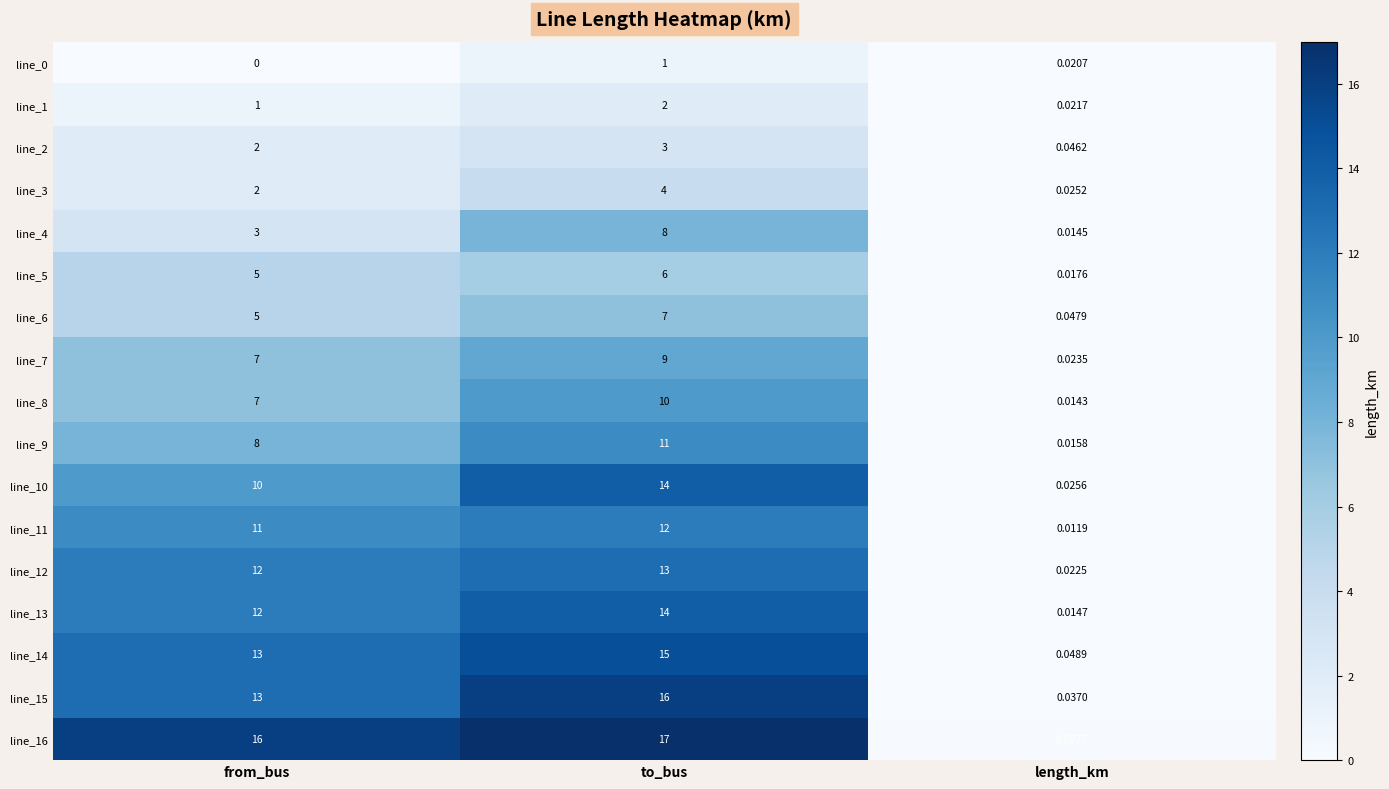

What is the total value across all series at length_km?

0.5